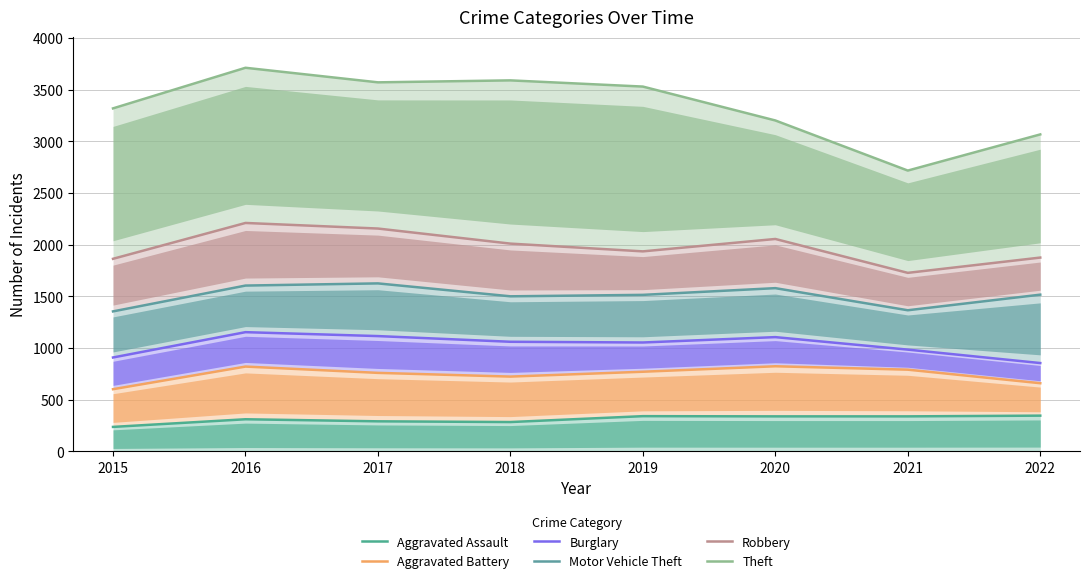

How many values in the Burglary series exceed 1061?

3